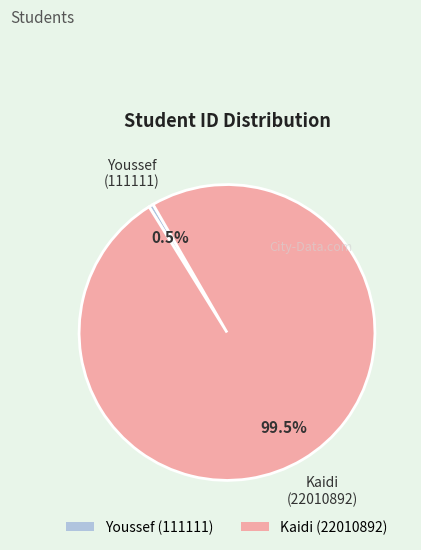

Count the number of slices in the pie.

2